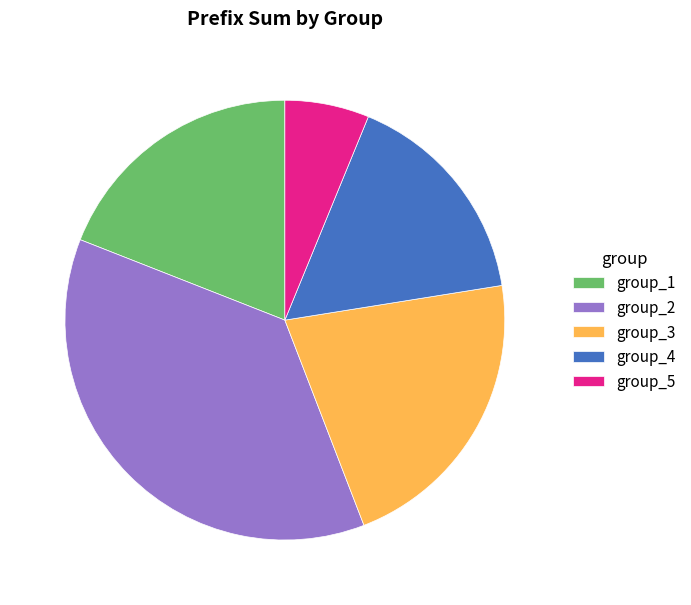

Count the number of slices in the pie.

5